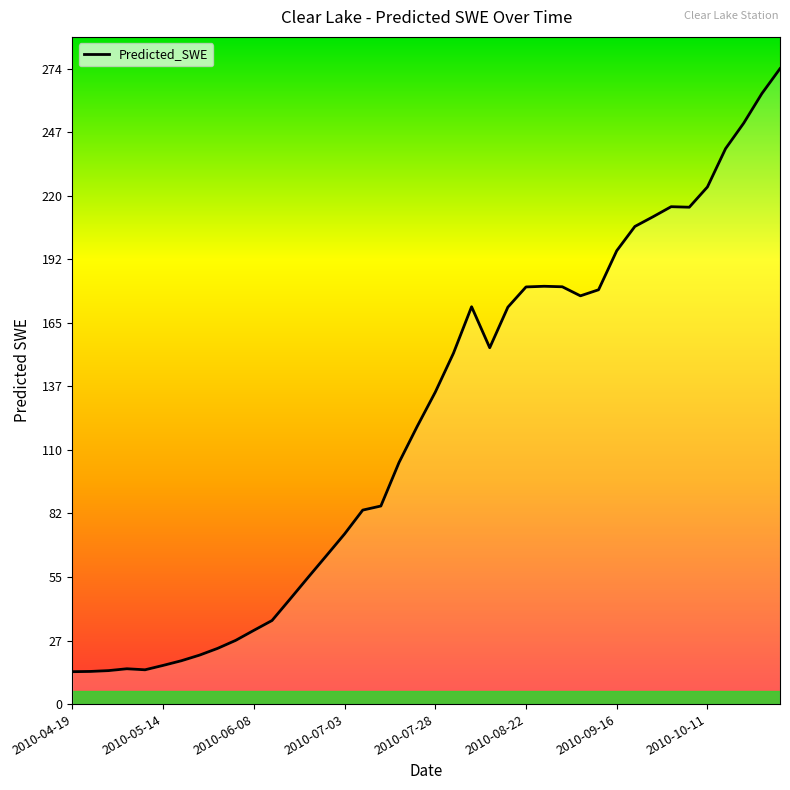

What is the maximum value shown in the chart?

274.5